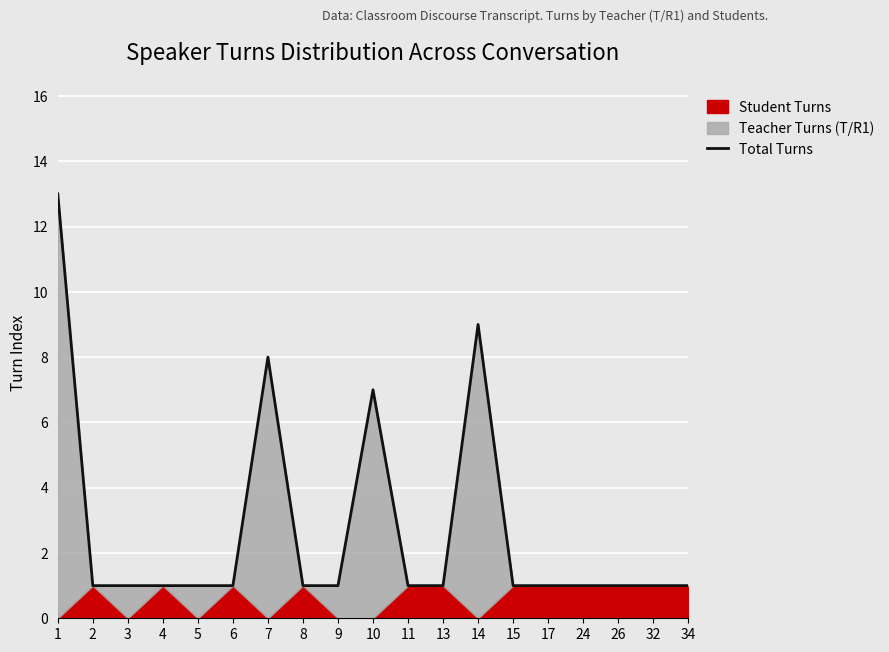

What is the sum of all values?

52